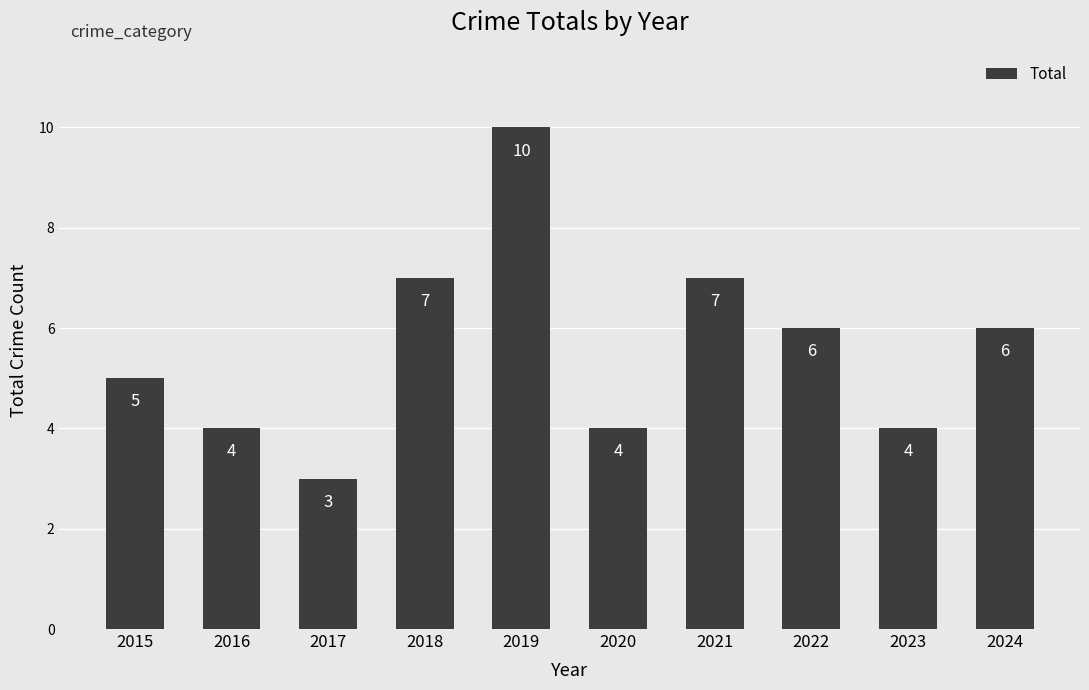

Reading left to right, extract all data points from this chart.

5	4	3	7	10	4	7	6	4	6